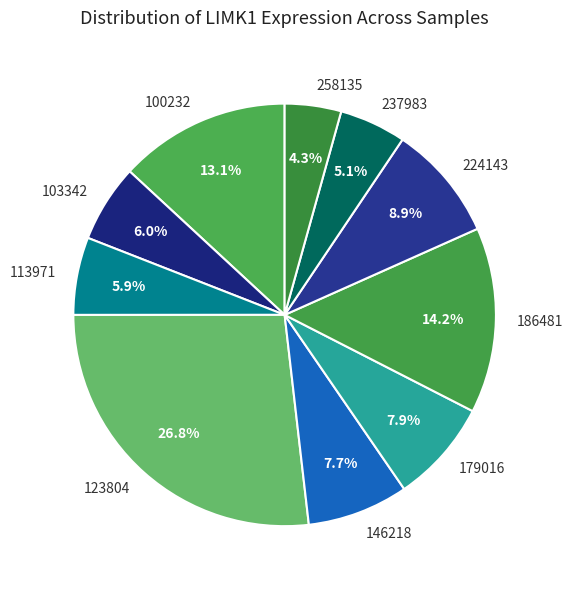

Which category has the smallest portion of the pie?

258135